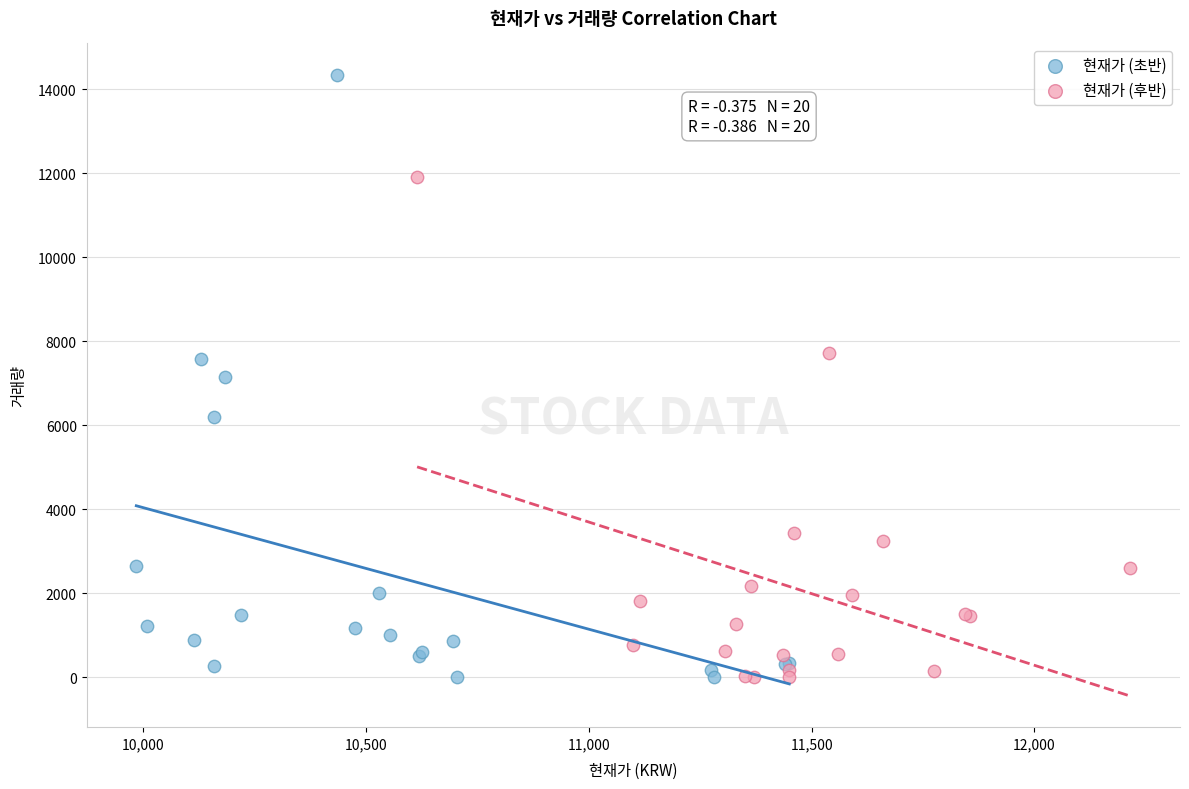

Which series has the largest Y range (max minus min)?

현재가 (초반)